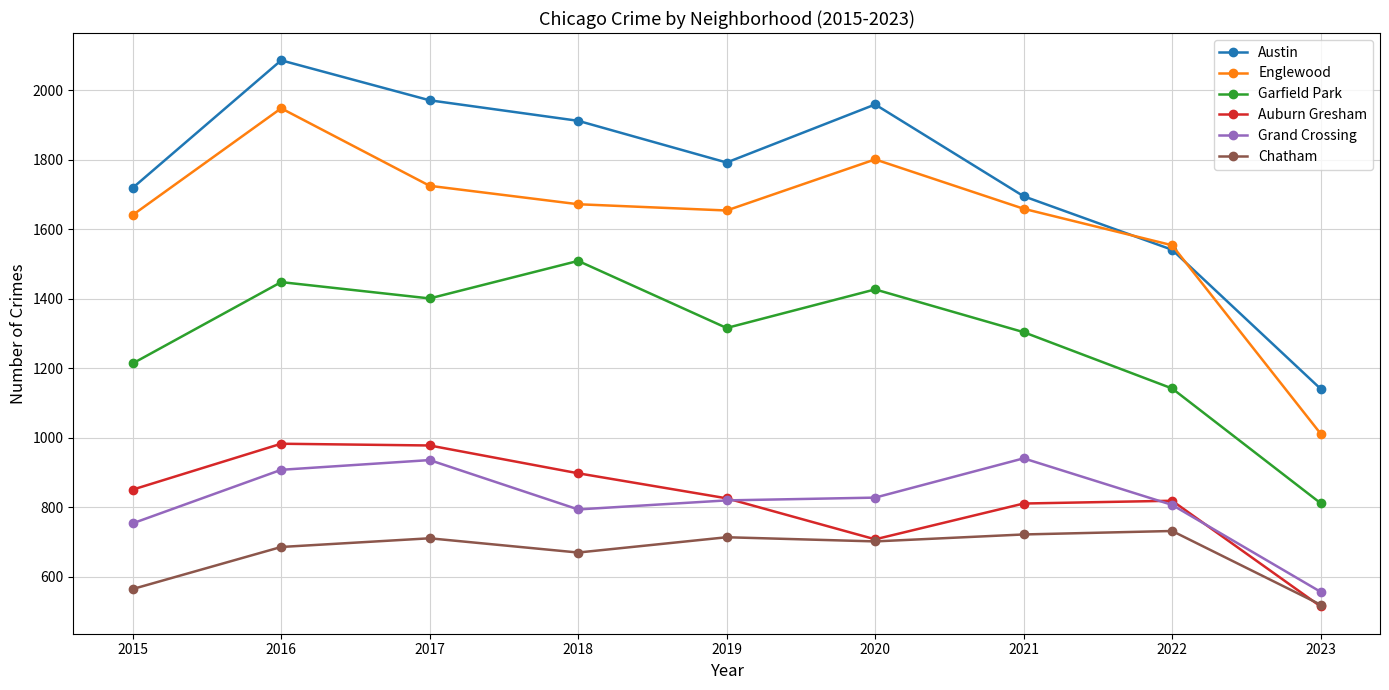

What is the value of the Grand Crossing point at the 7th from the left?

941